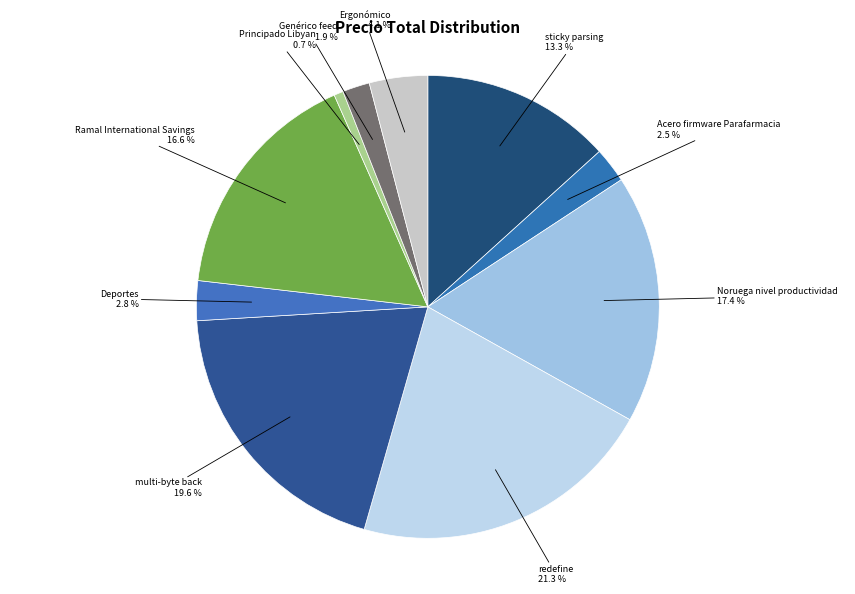

To the nearest percent, what is the difference between the largest and smallest slice percentages?

21%